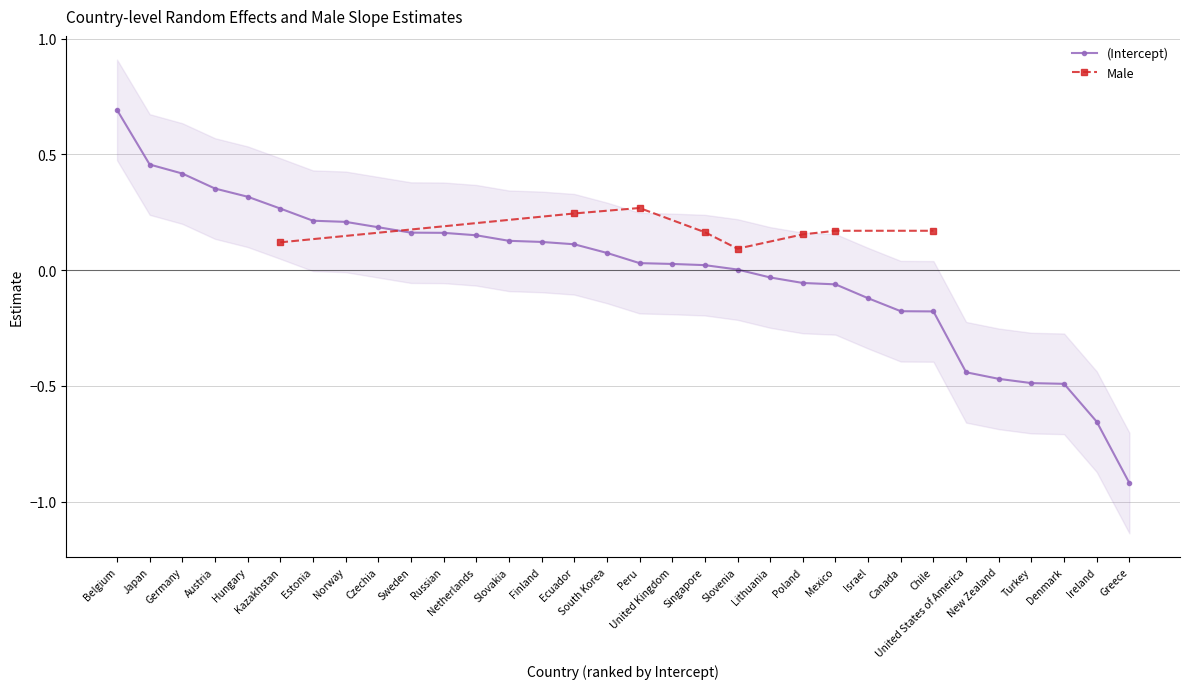

Rank the categories by value from highest to lowest.

Belgium, Japan, Germany, Austria, Hungary, Kazakhstan, Estonia, Norway, Czechia, Sweden, Russian, Netherlands, Slovakia, Finland, Ecuador, South Korea, Peru, United Kingdom, Singapore, Slovenia, Lithuania, Poland, Mexico, Israel, Canada, Chile, United States of America, New Zealand, Turkey, Denmark, Ireland, Greece